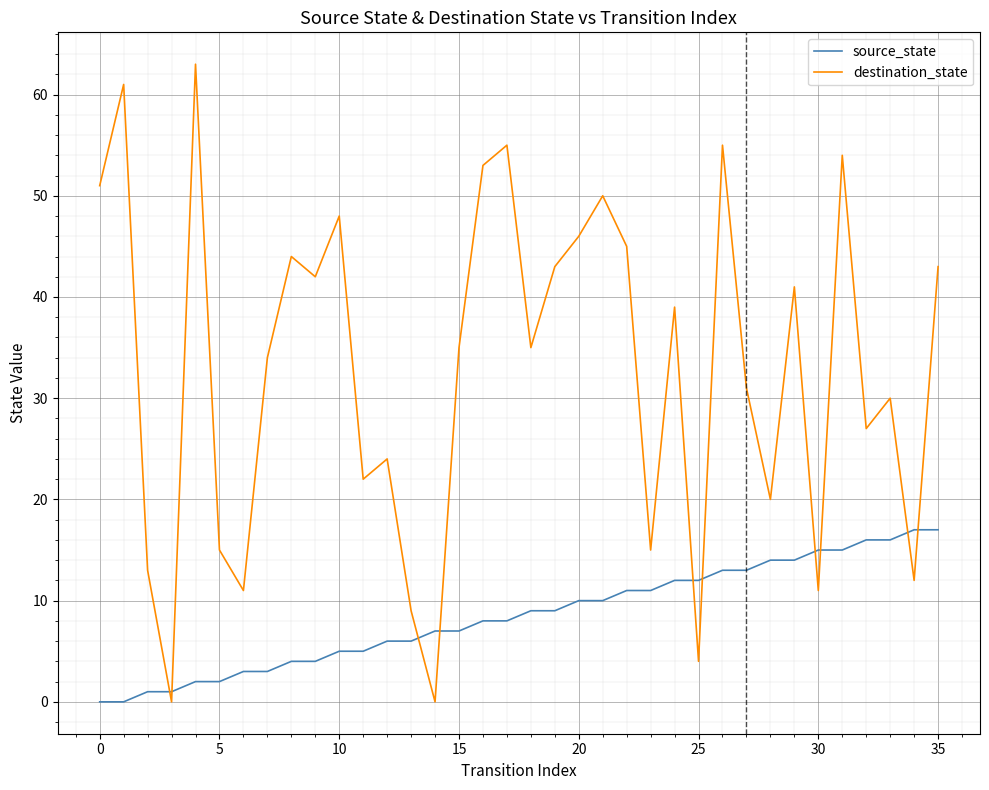

True or false: destination_state and source_state intersect in this chart.

True